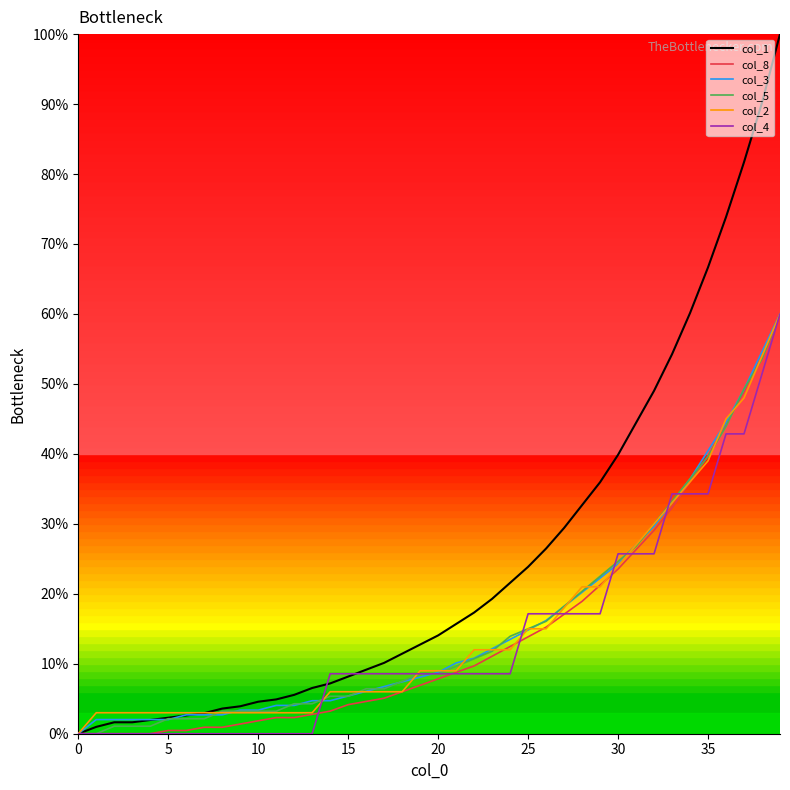

Which series has the largest range (max minus min)?

col_1